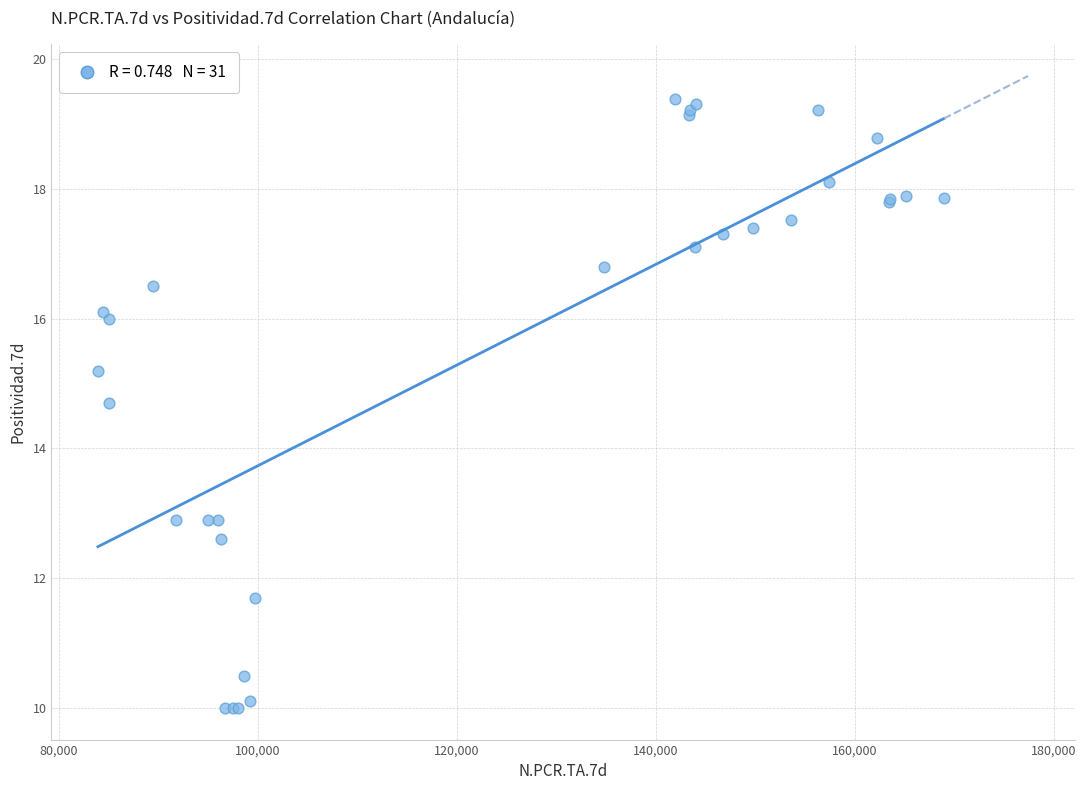

What Y value in the scatter plot is closest to 14?

14.7